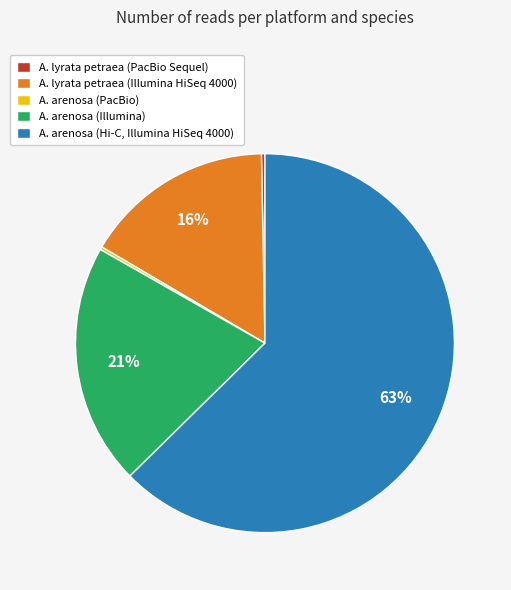

Does any single category account for the majority?

Yes